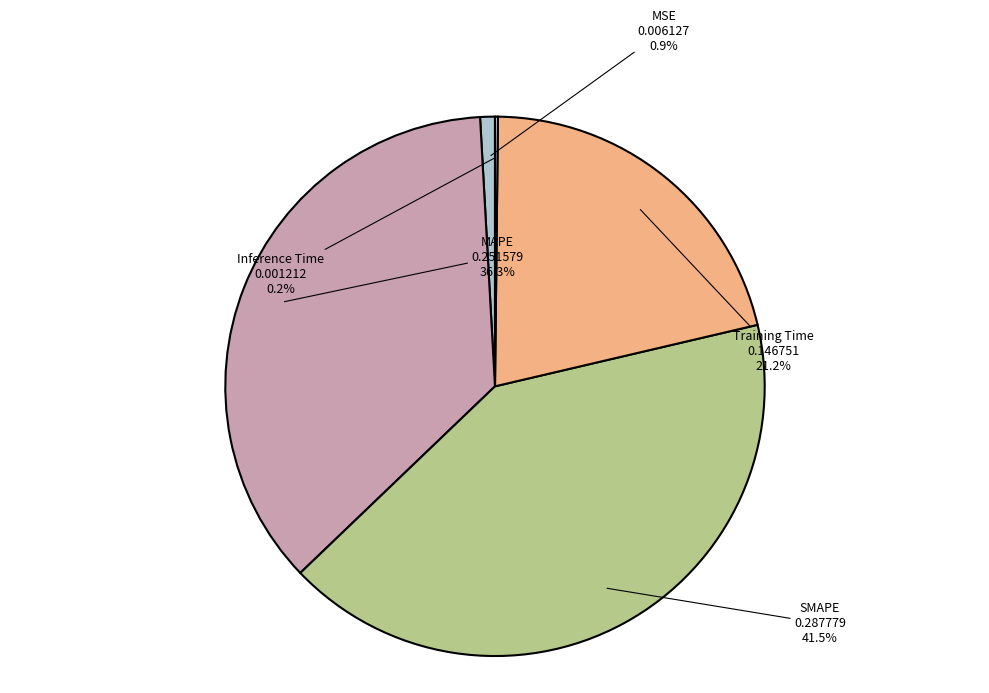

Combined, do MSE and SMAPE account for over 50%?

No